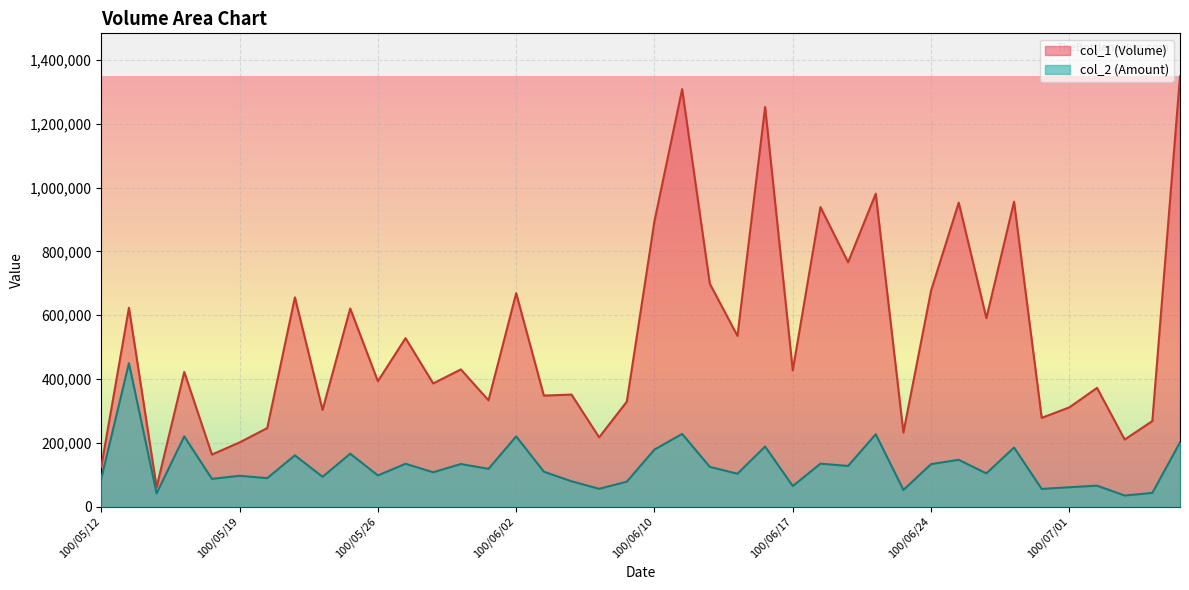

How many series are shown in this chart?

2